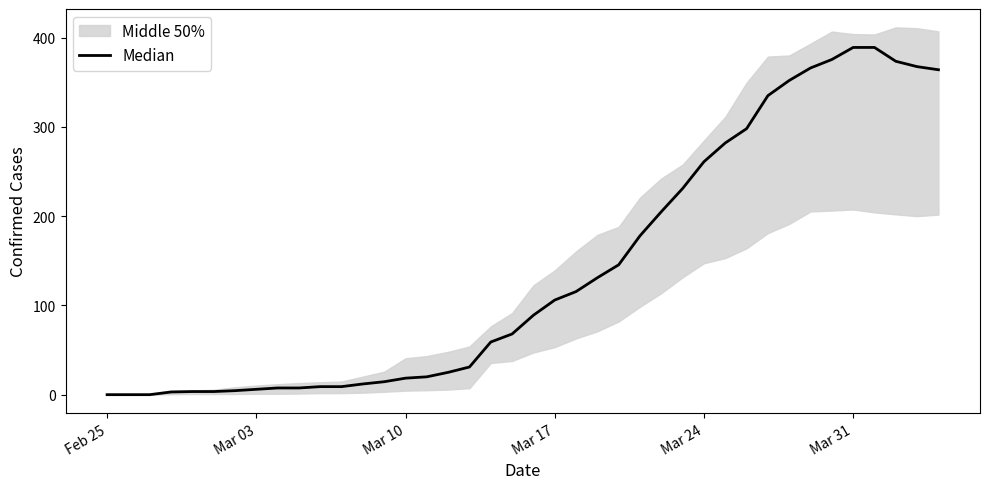

Reading right to left, transcribe all the data shown in this chart.

364.0	367.5	373.5	389.0	389.0	375.5	366.0	352.0	335.0	298.0	282.0	261.0	231.0	205.0	178.0	145.5	131.0	115.5	106.0	89.0	68.0	59.0	31.0	25.0	20.0	18.5	14.5	12.0	9.0	9.0	7.5	7.5	6.0	4.5	3.5	3.5	3.0	0.0	0.0	0.0